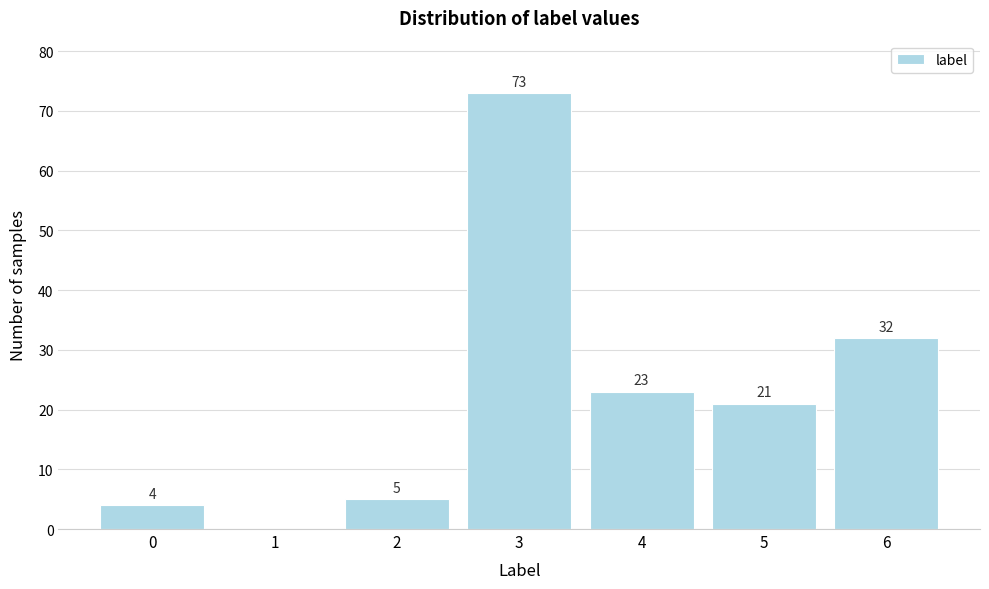

Reading left to right, what are all the values shown in this chart?

0=4	1=0	2=5	3=73	4=23	5=21	6=32